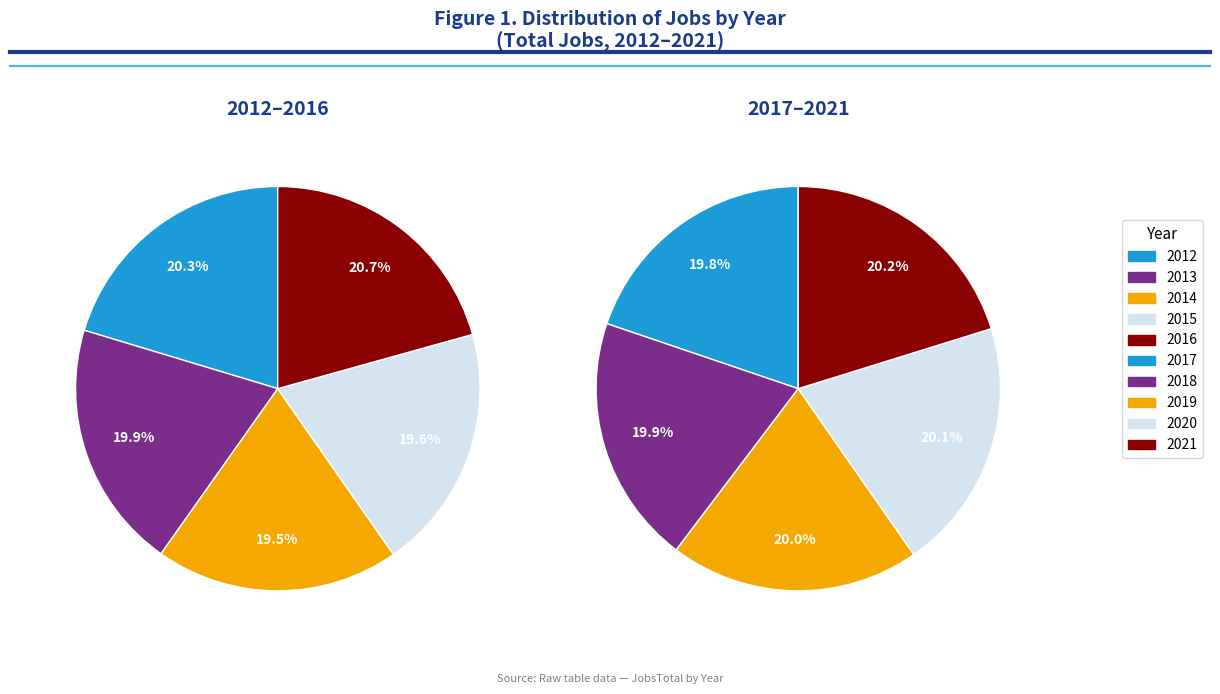

Rank the series at 0 from lowest to highest value.

2012-2016, 2017-2021